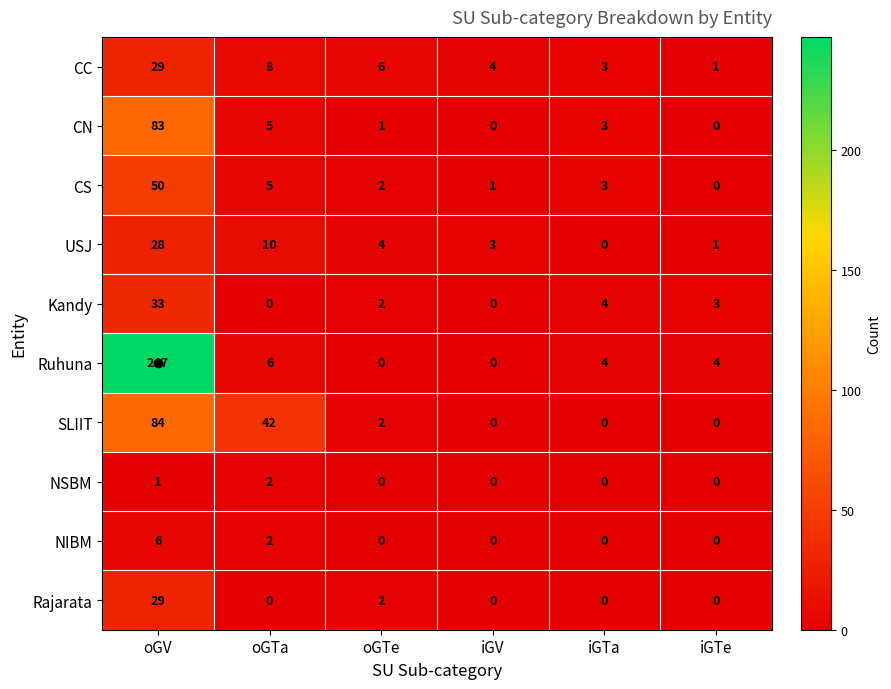

What is the sum of the USJ values at iGV and oGTa?

13